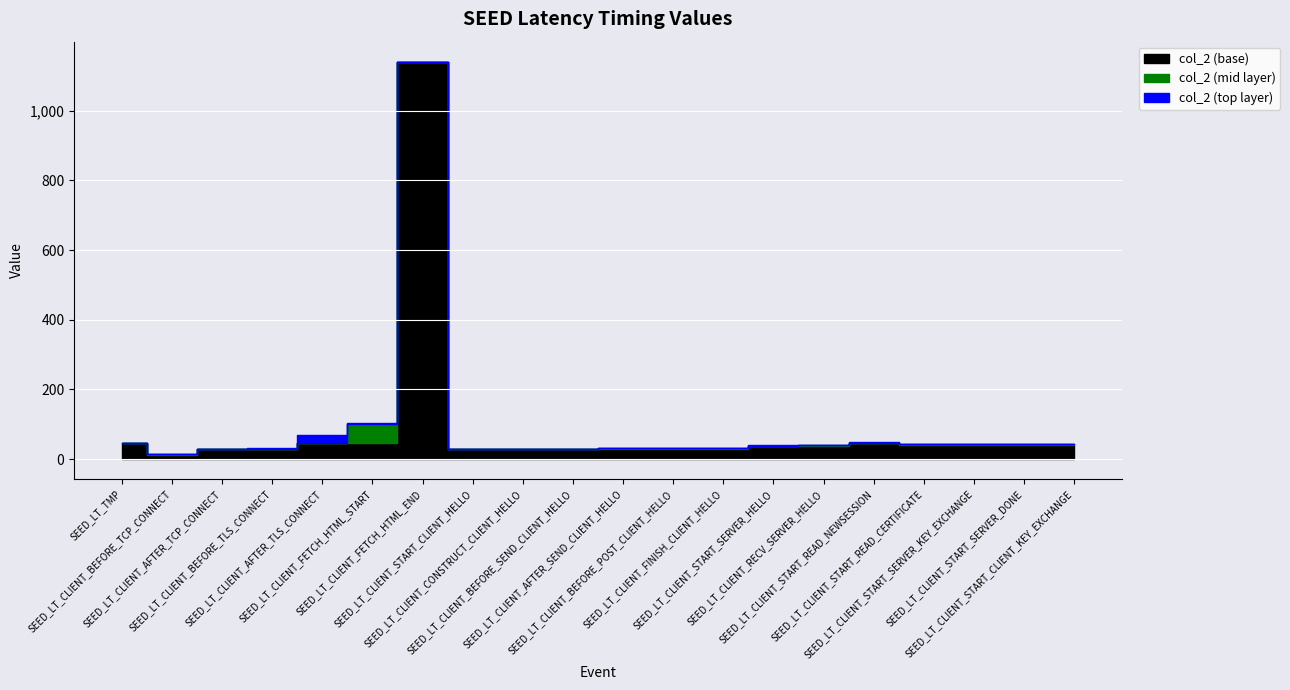

What is the label of the 13th point from the left?

SEED_LT_CLIENT_FINISH_CLIENT_HELLO